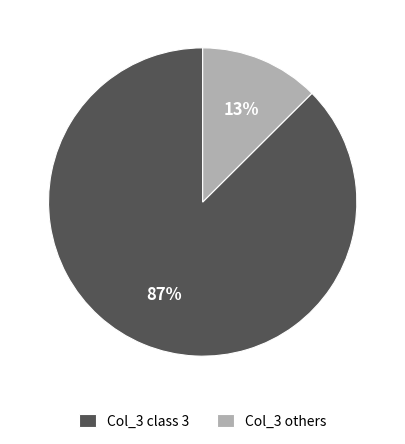

How many slices are in this pie chart?

2